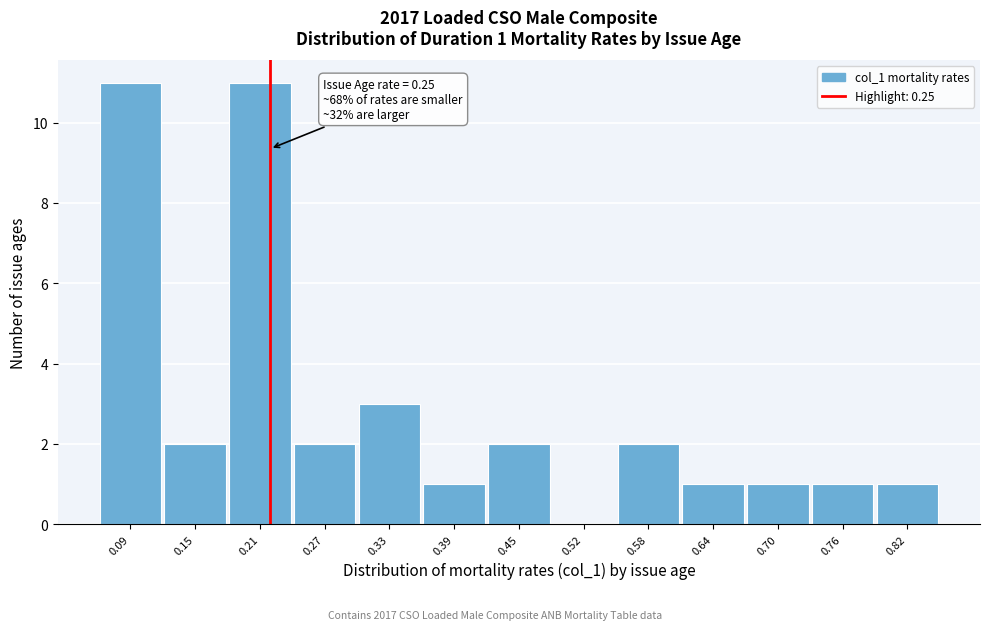

Reading left to right, extract all data points from this chart.

0.09=11	0.15=2	0.21=11	0.27=2	0.33=3	0.39=1	0.45=2	0.52=0	0.58=2	0.64=1	0.70=1	0.76=1	0.82=1